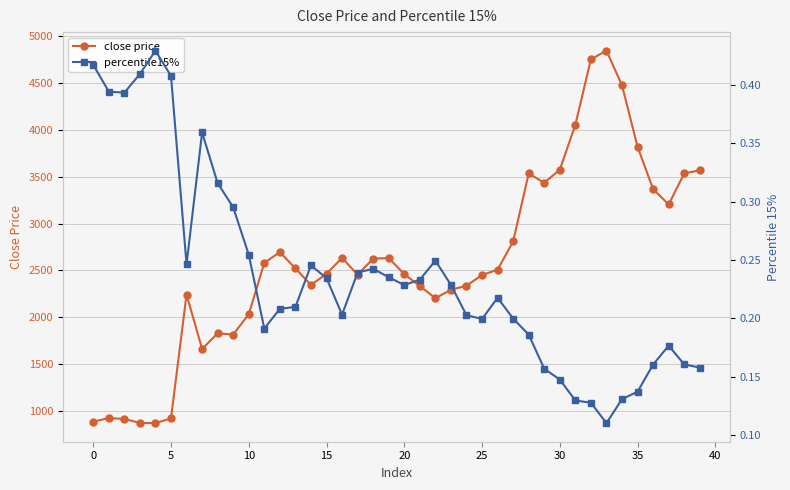

True or false: close price has a value of 4434.3 at 27.

False